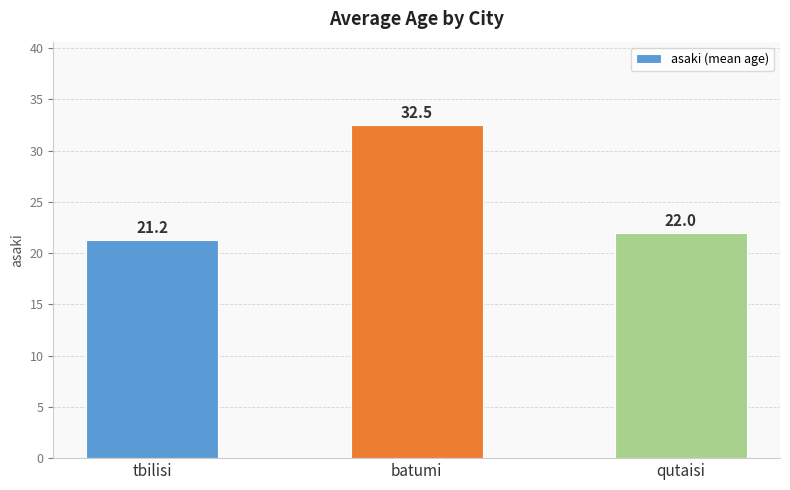

What is the difference between the maximum and second lowest values?

10.5